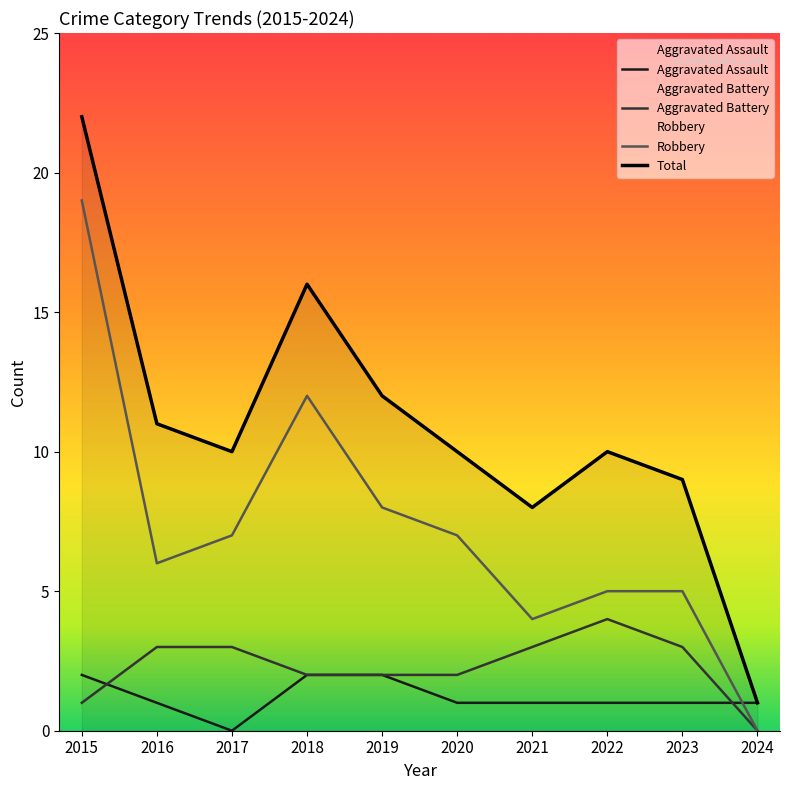

Rank the series at 2023 from highest to lowest value.

Total, Robbery, Aggravated Battery, Aggravated Assault